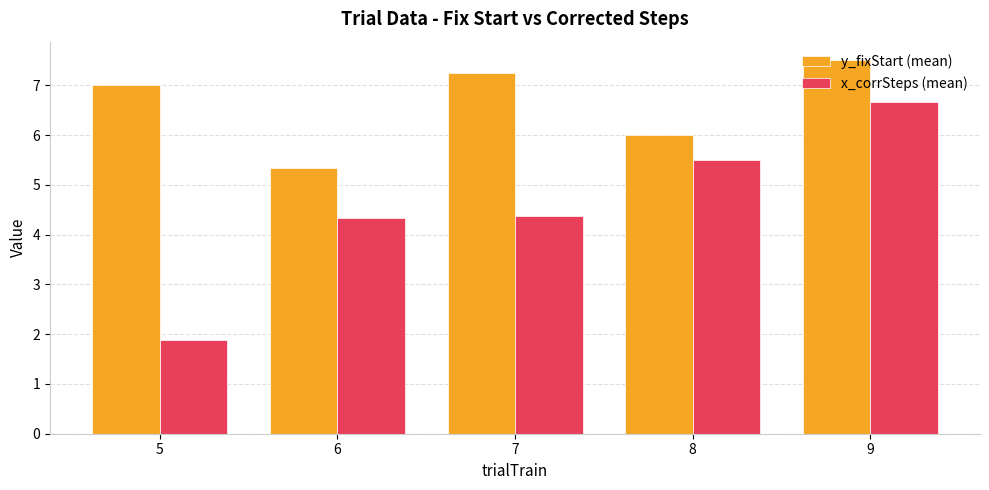

Where does the x_corrSteps (mean) series first go above 4?

6